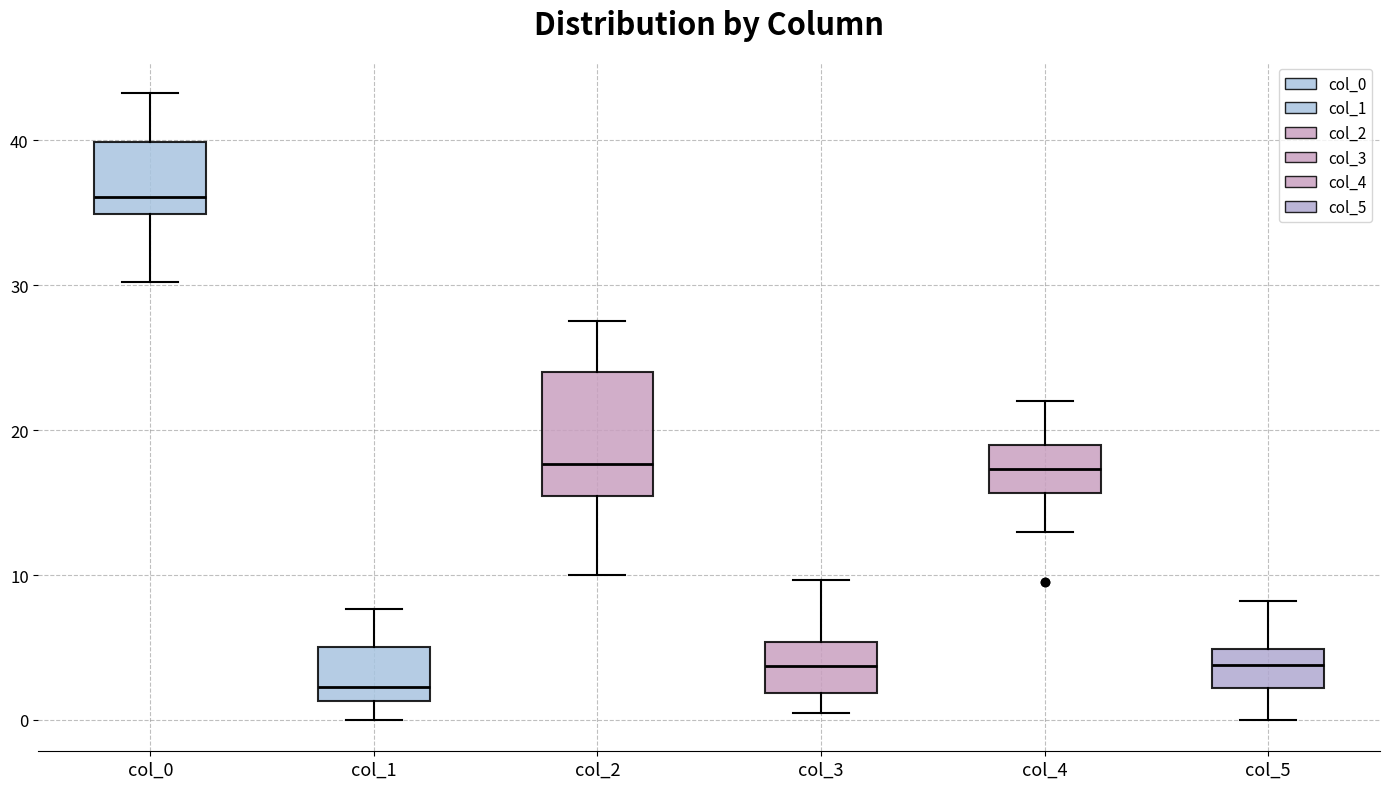

Which box is the tallest, from its lower edge to its upper edge?

col_2